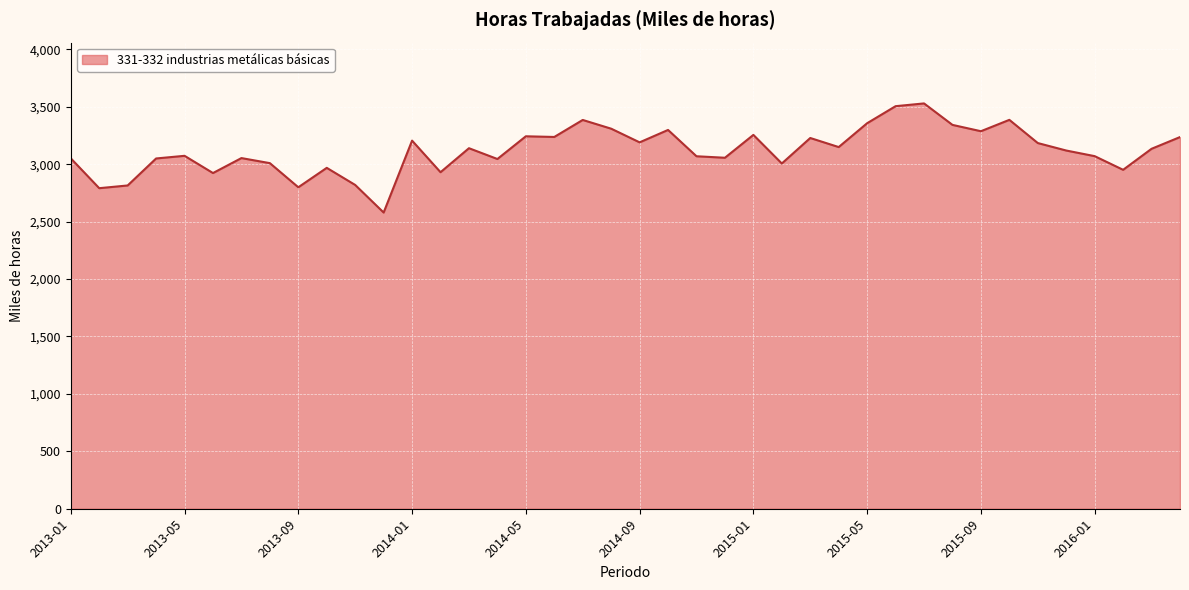

What is the average value?

3119.1